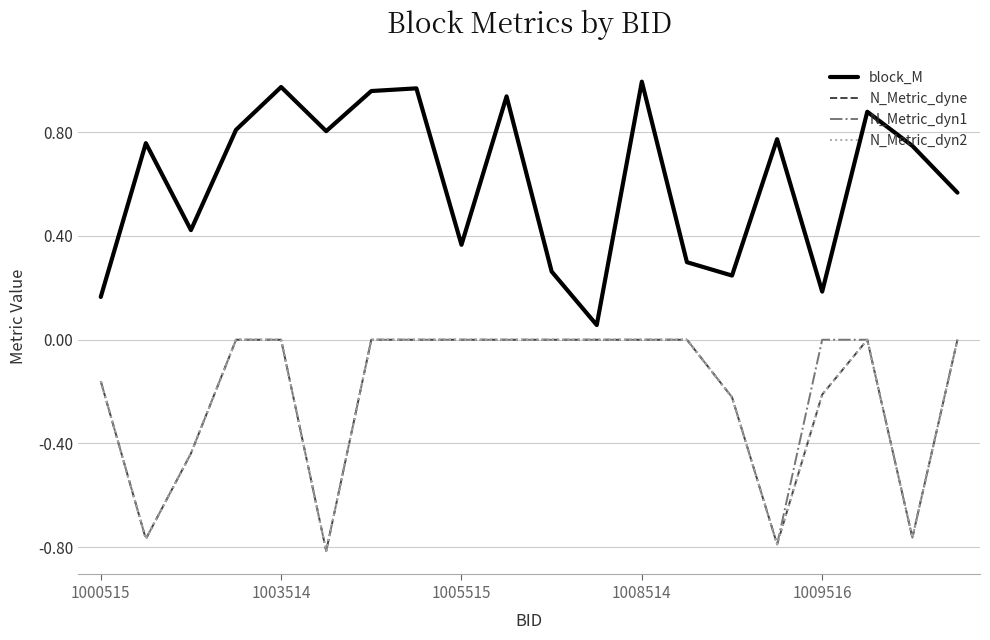

True or false: N_Metric_dyn2 and N_Metric_dyne cross at least once.

False